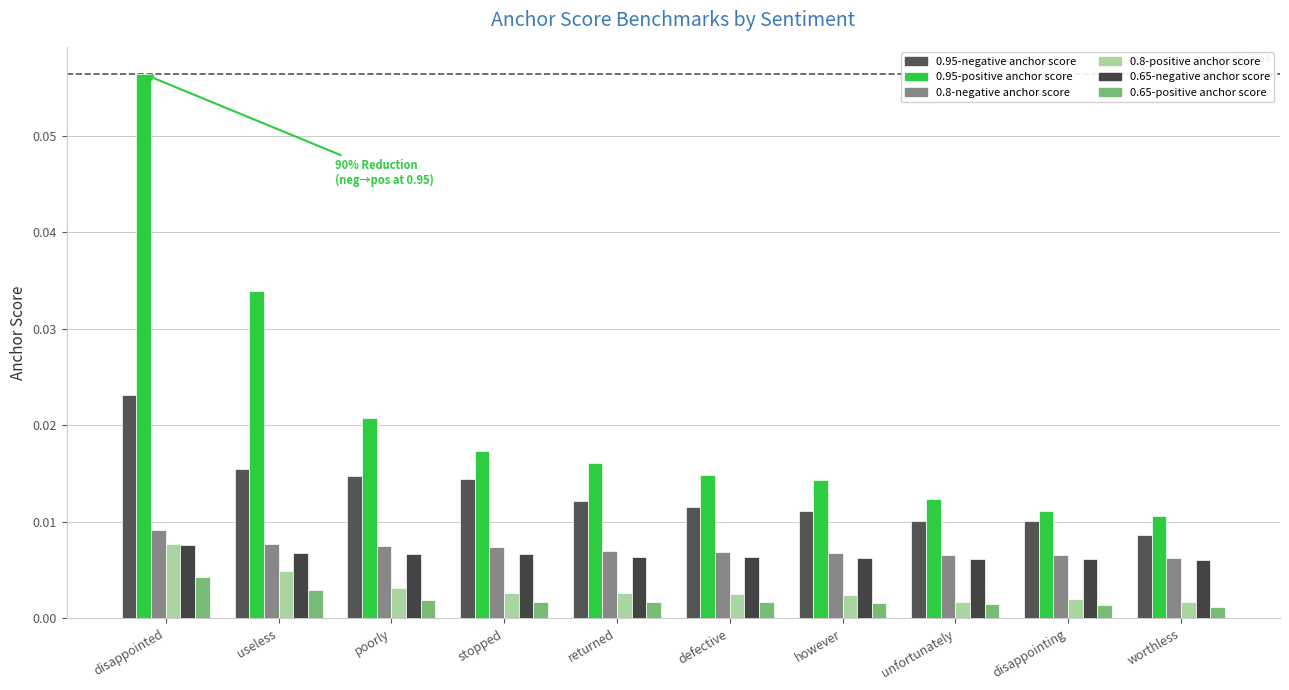

Are the bars horizontal?

No